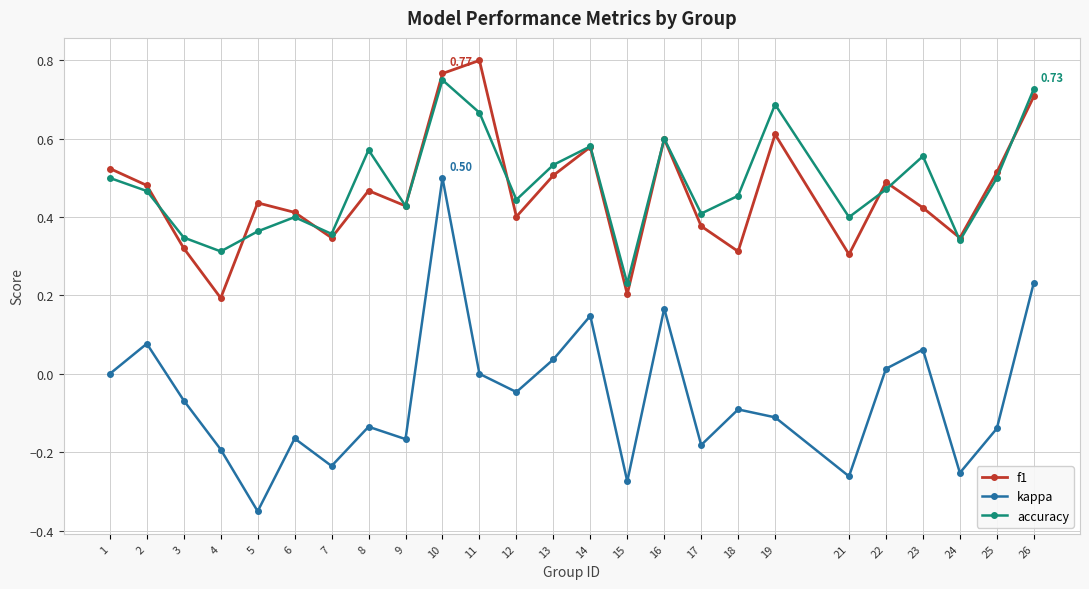

What are all the series names shown in the legend?

f1, kappa, accuracy